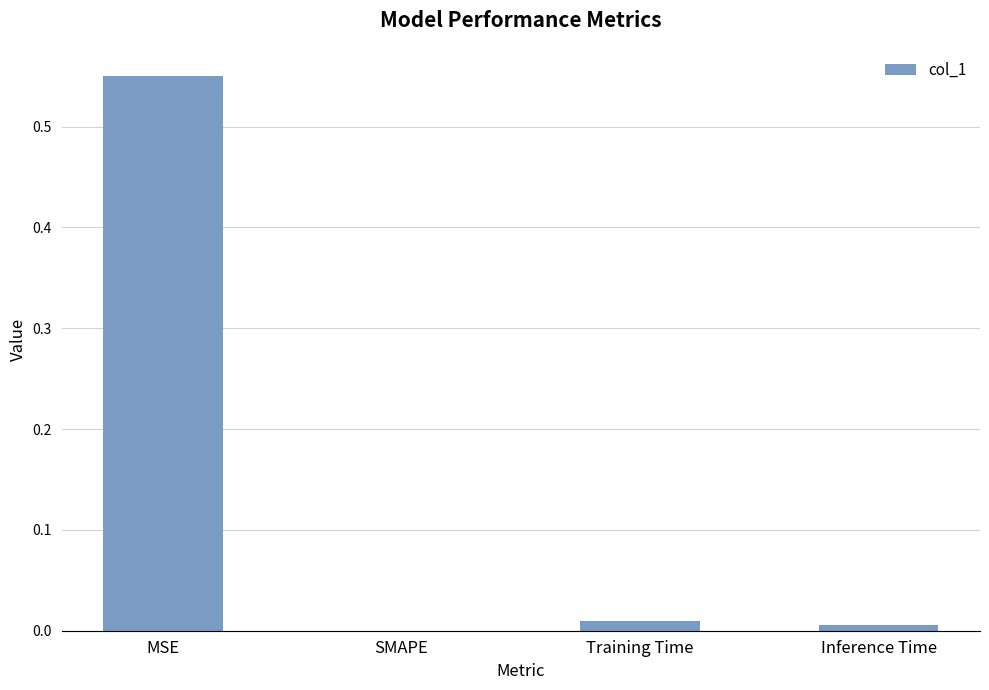

The chart shows a value of 0.0 at Training Time. True or false?

True